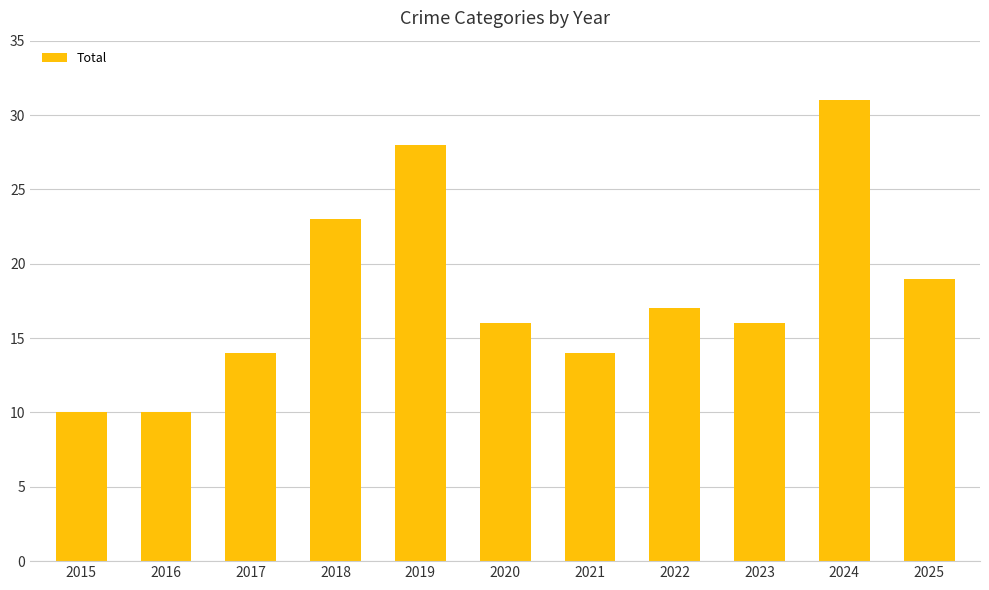

What is the difference between the values at 2015 and 2019?

18